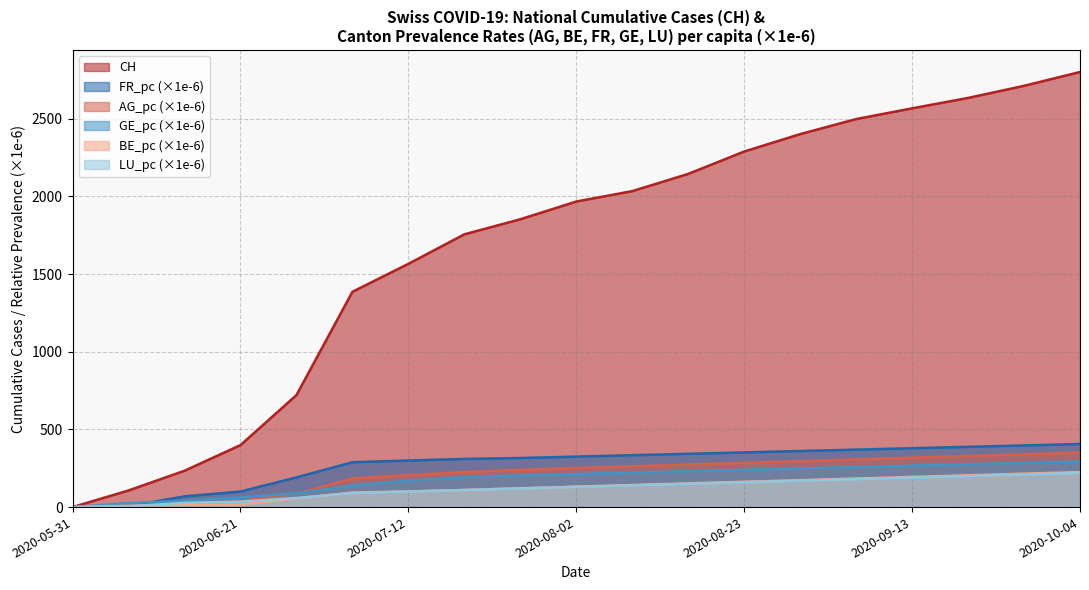

At 2020-06-07, list the series in order from largest to smallest.

CH, GE_pc, BE_pc, AG_pc, FR_pc, LU_pc